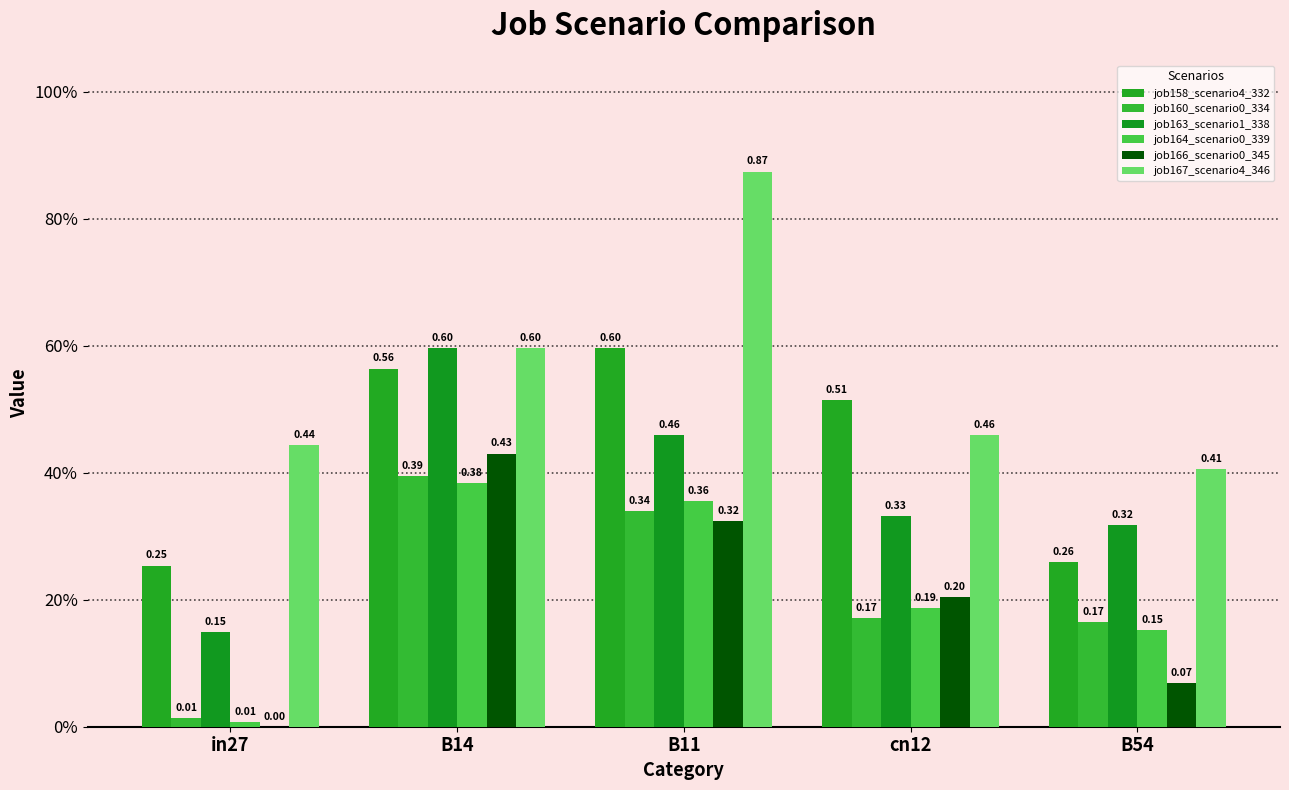

What is the value of the job158_scenario4_332 bar at the 5th from the left?

0.3